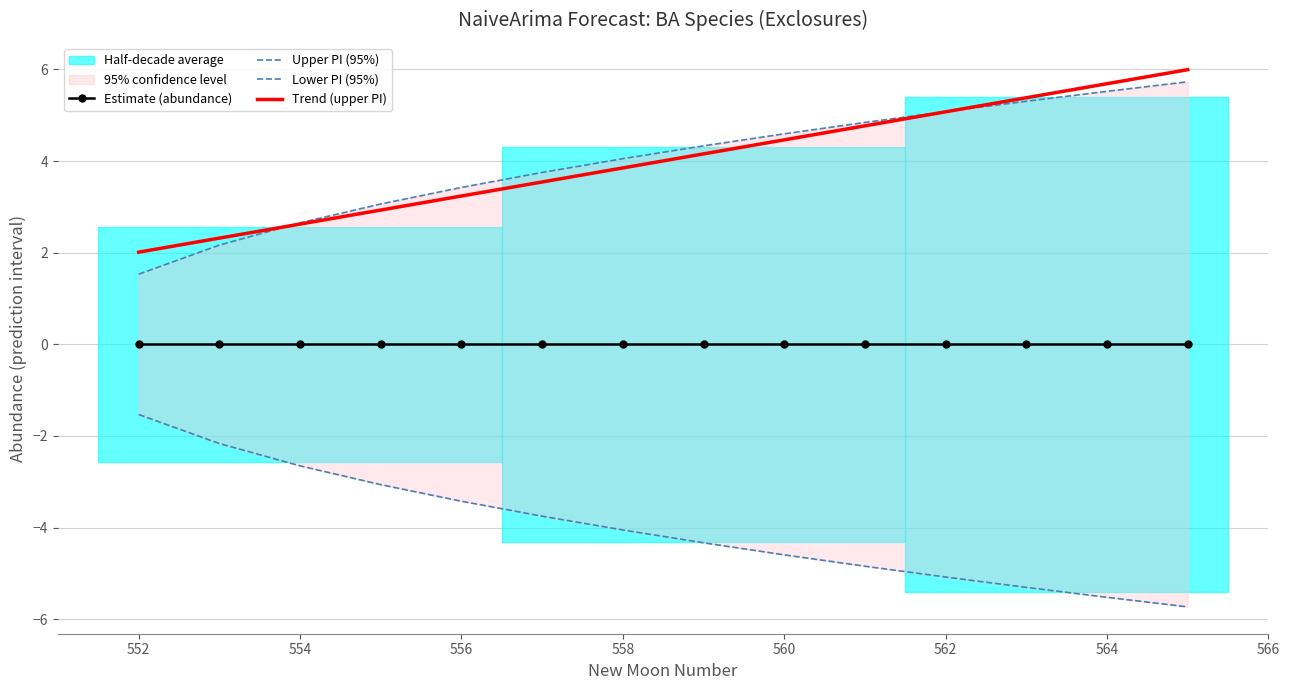

True or false: Trend (upper PI) and Estimate (abundance) intersect in this chart.

False